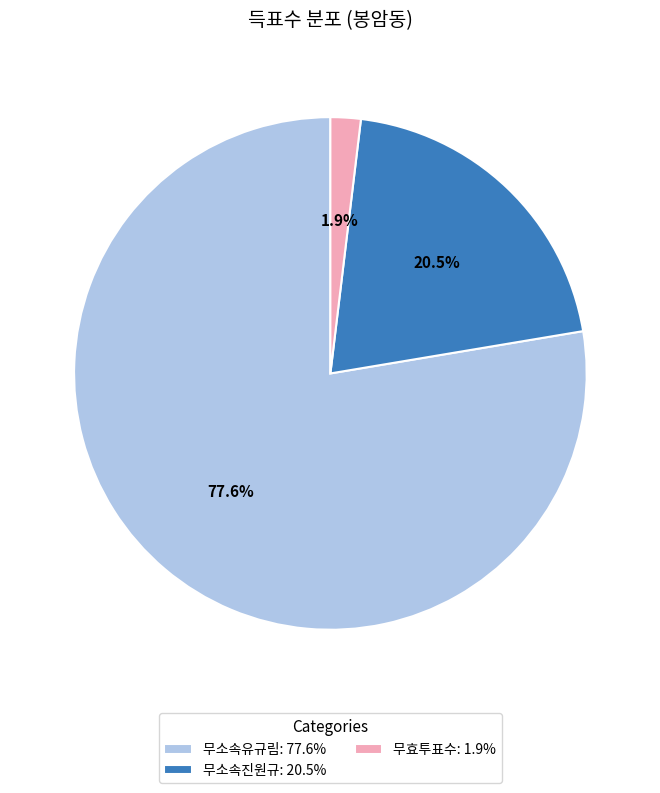

To the nearest percent, what is the difference between the largest and smallest slice percentages?

76%